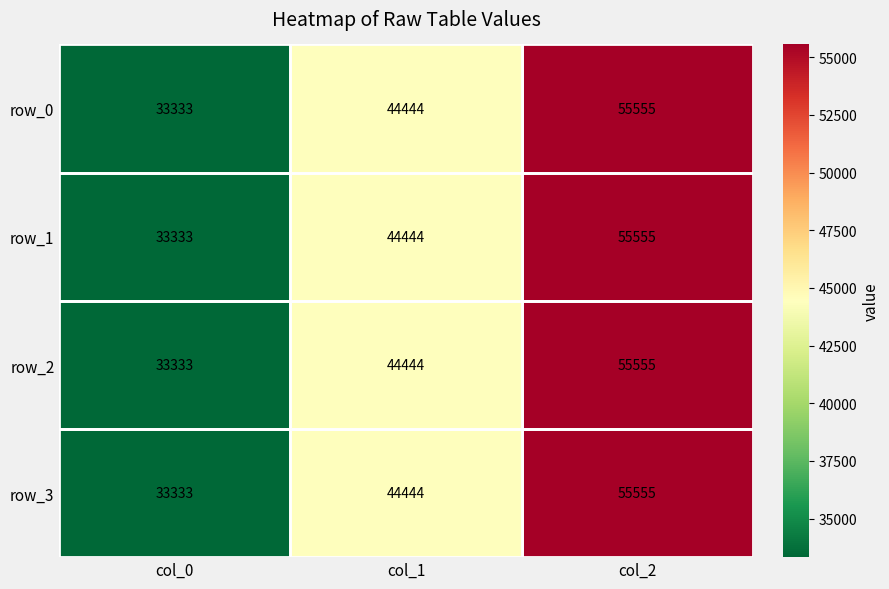

What is the difference between the maximum and minimum values in the row_1 series?

22222